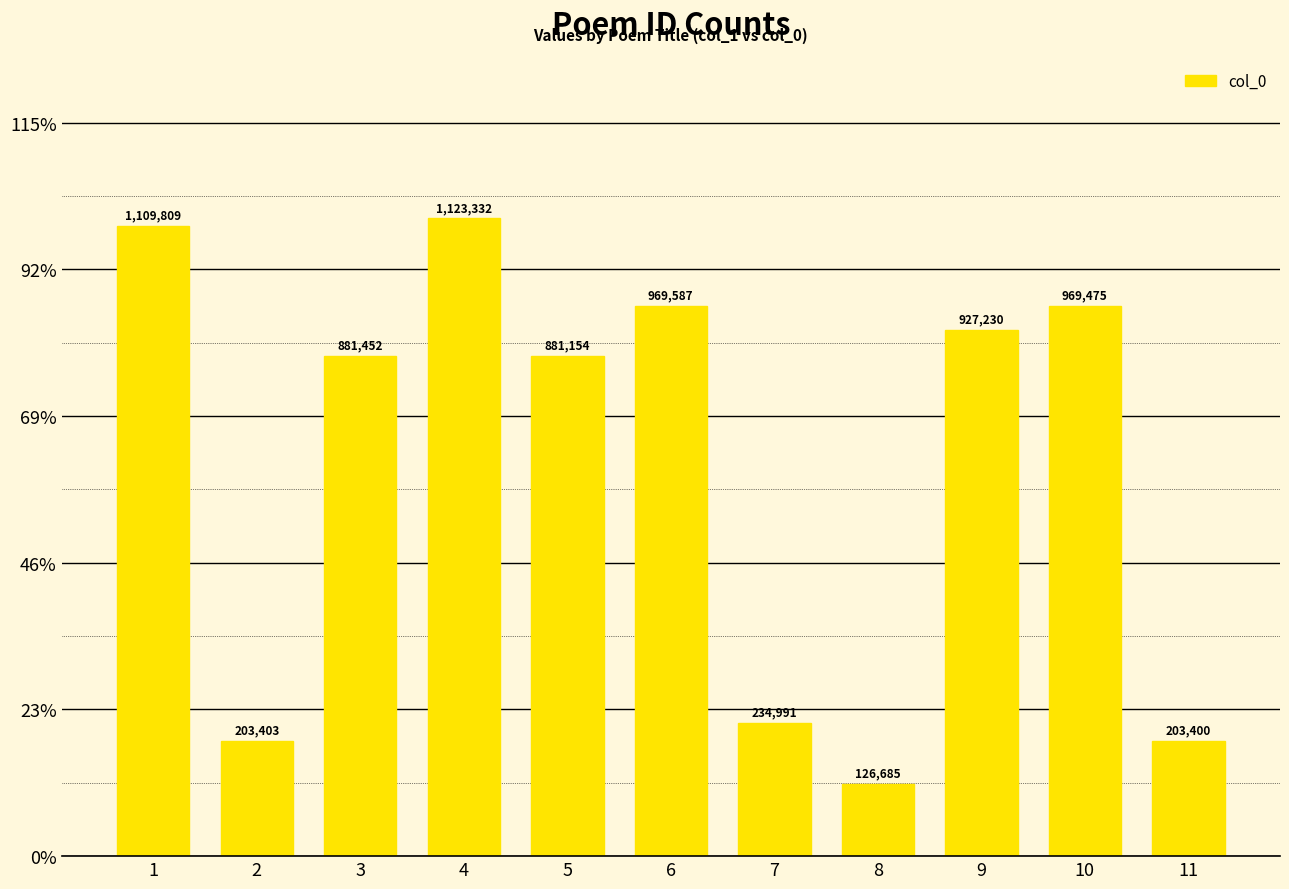

The chart shows a value of 207479 at 8. True or false?

False